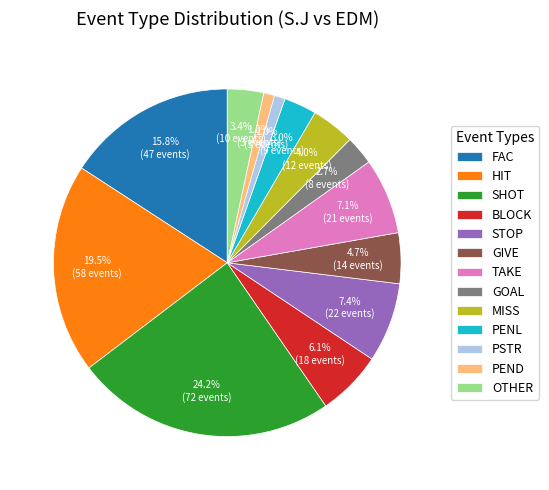

Does any single category account for the majority?

No